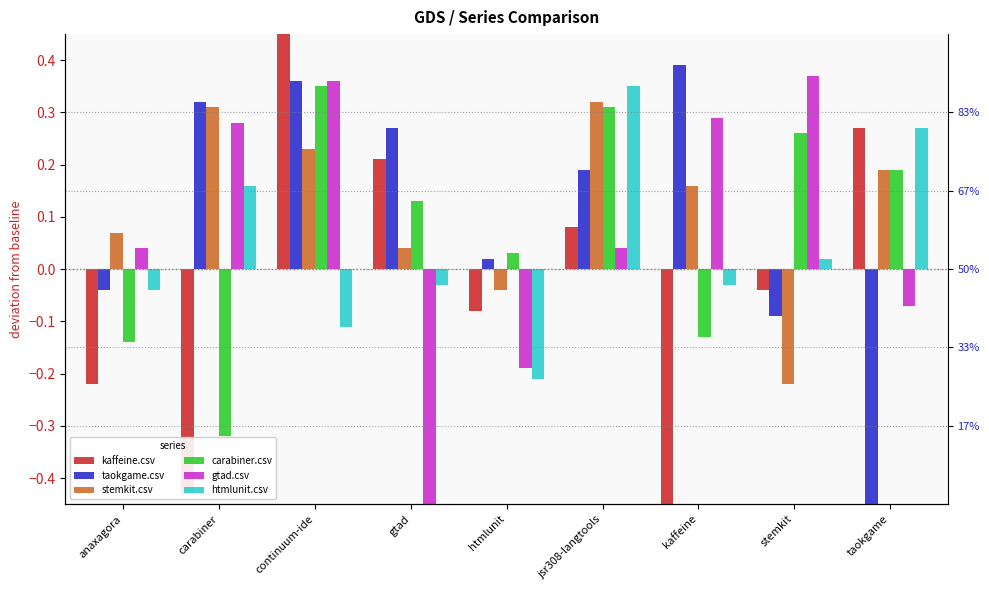

Which series has the largest total across all categories?

stemkit.csv